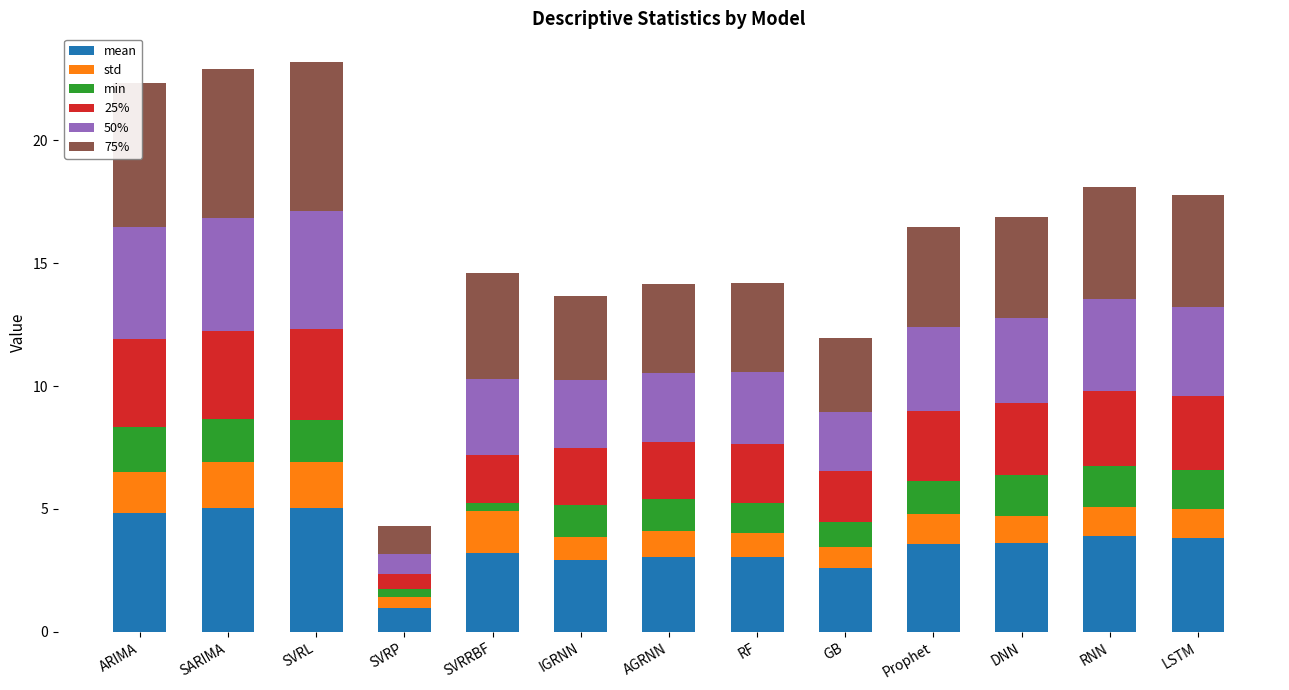

What is the total value across all series at Prophet?

16.5